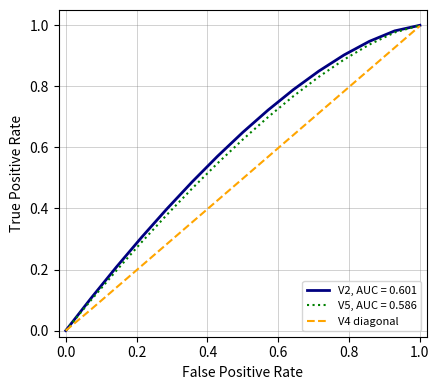

How many lines are shown in the chart?

3